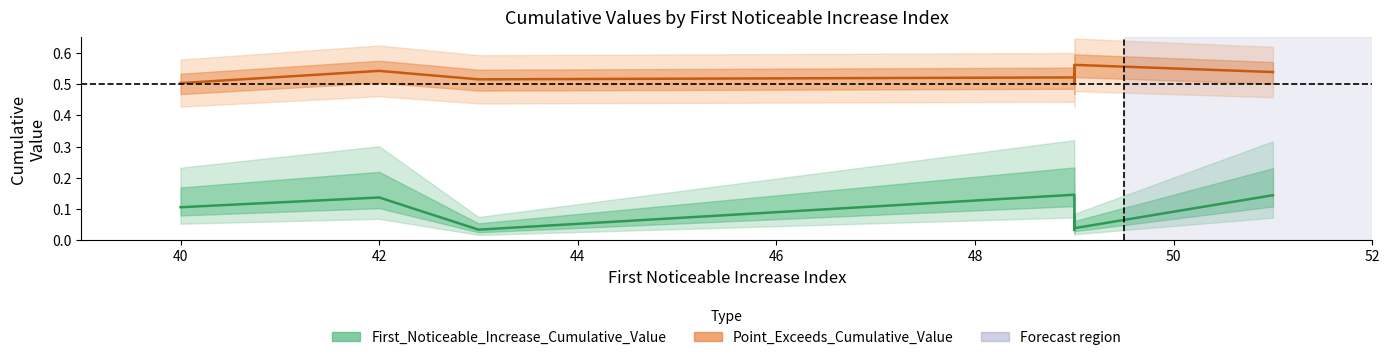

Does the chart have visible grid lines?

No